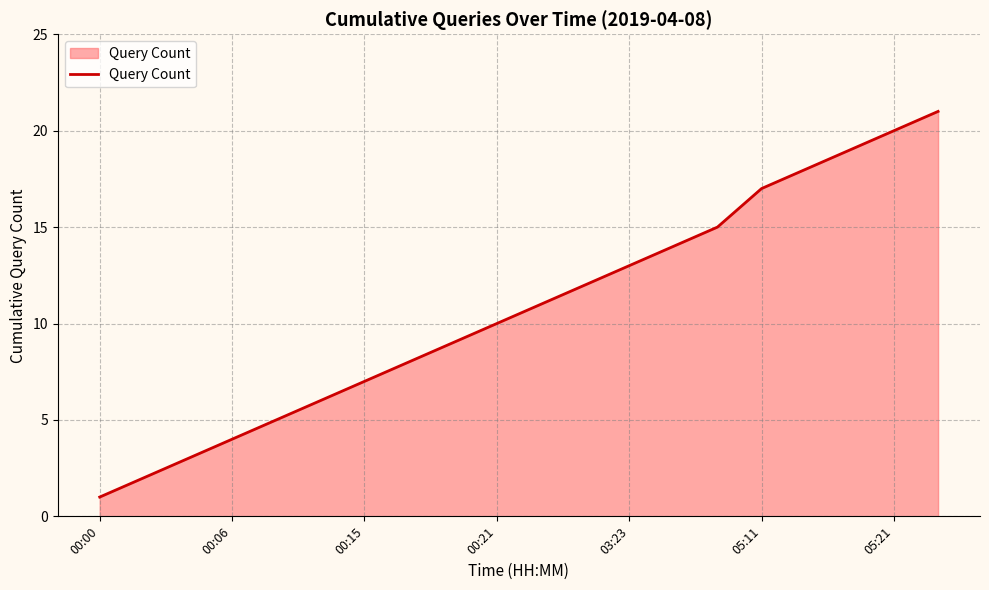

What is the difference between the maximum and minimum values?

20